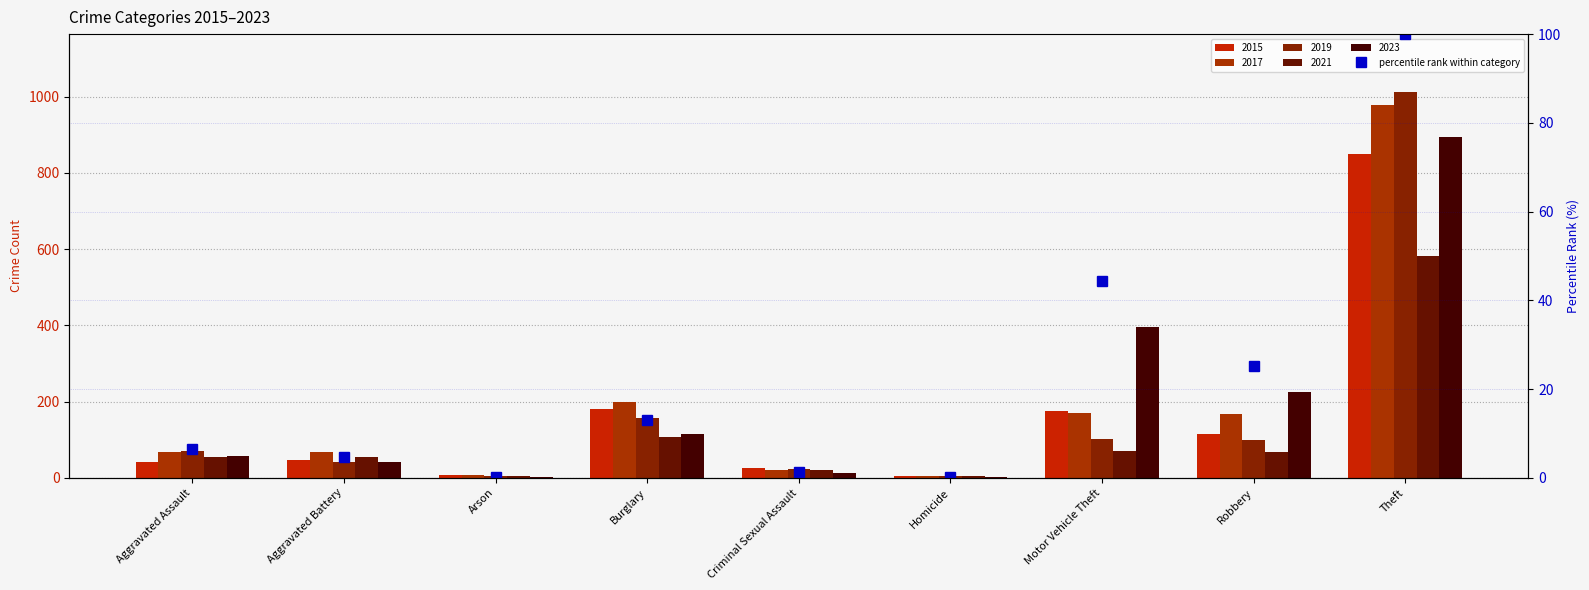

What is the sum of all values?

195.4